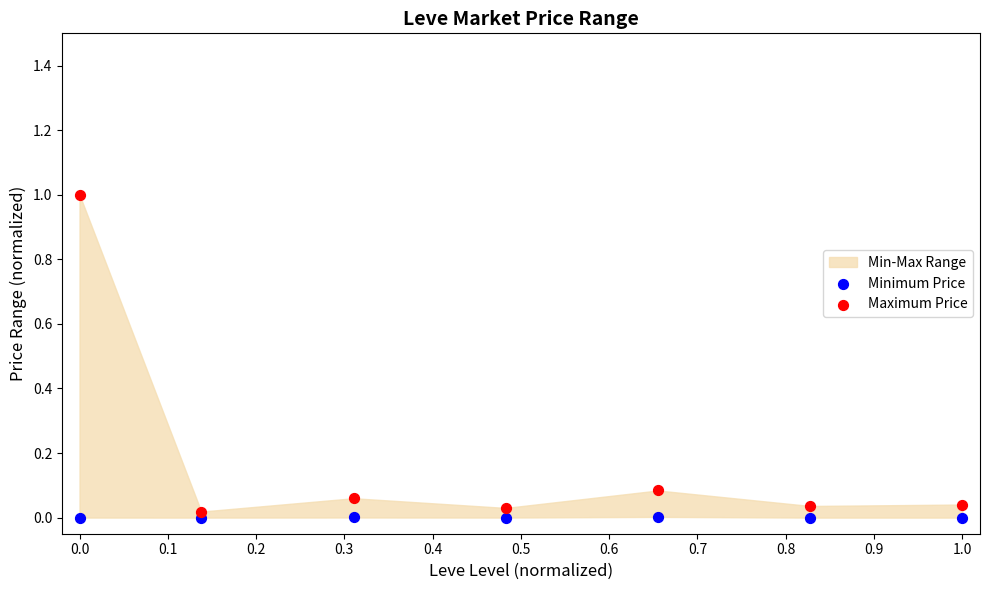

Which series has the widest spread of Y values?

Maximum Price